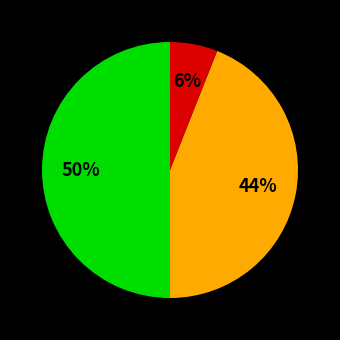

To the nearest percent, what is the average slice percentage?

33%